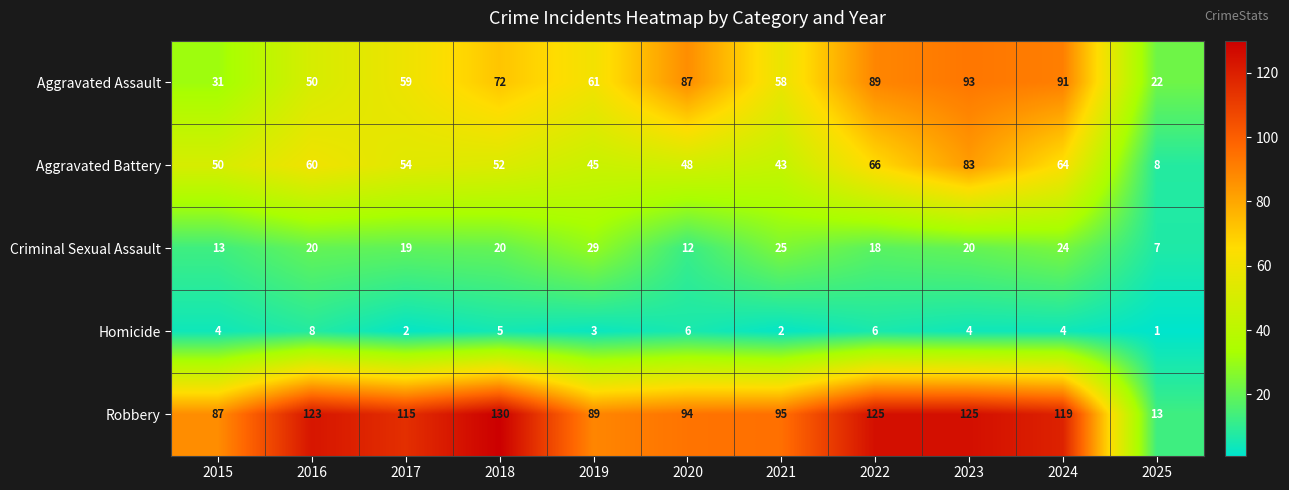

True or false: Homicide has a value of 6 at 2020.

True